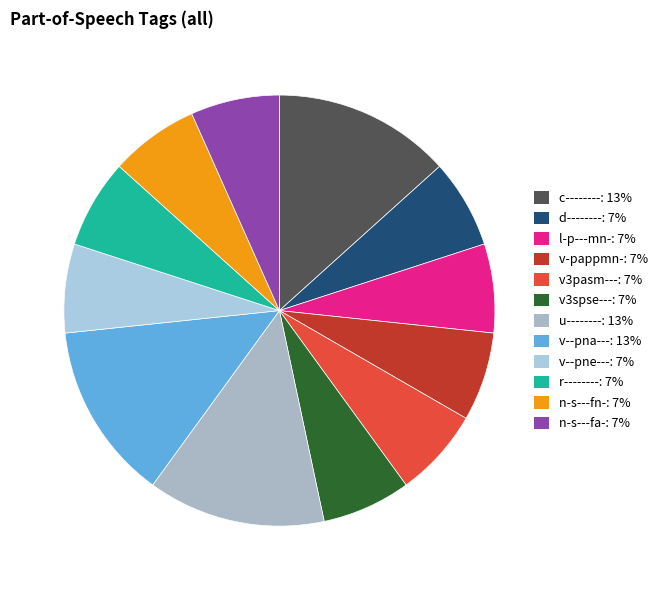

True or false: c-------- accounts for 5% of the total.

False